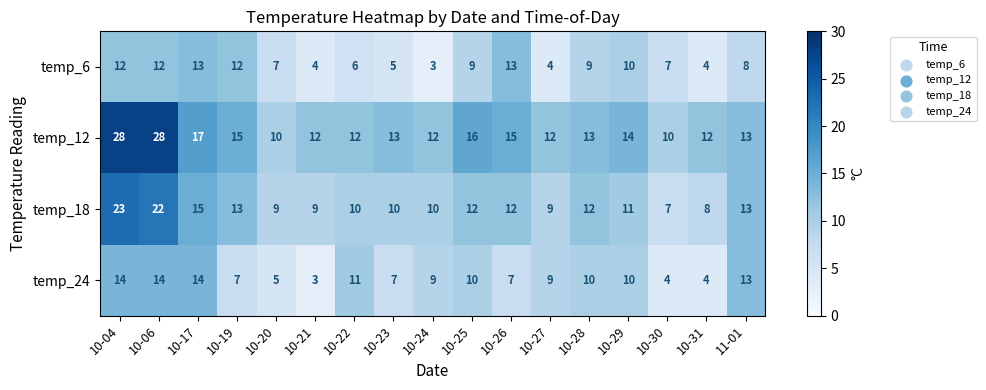

Between 10-27 and 10-31, which series saw the biggest shift?

temp_24